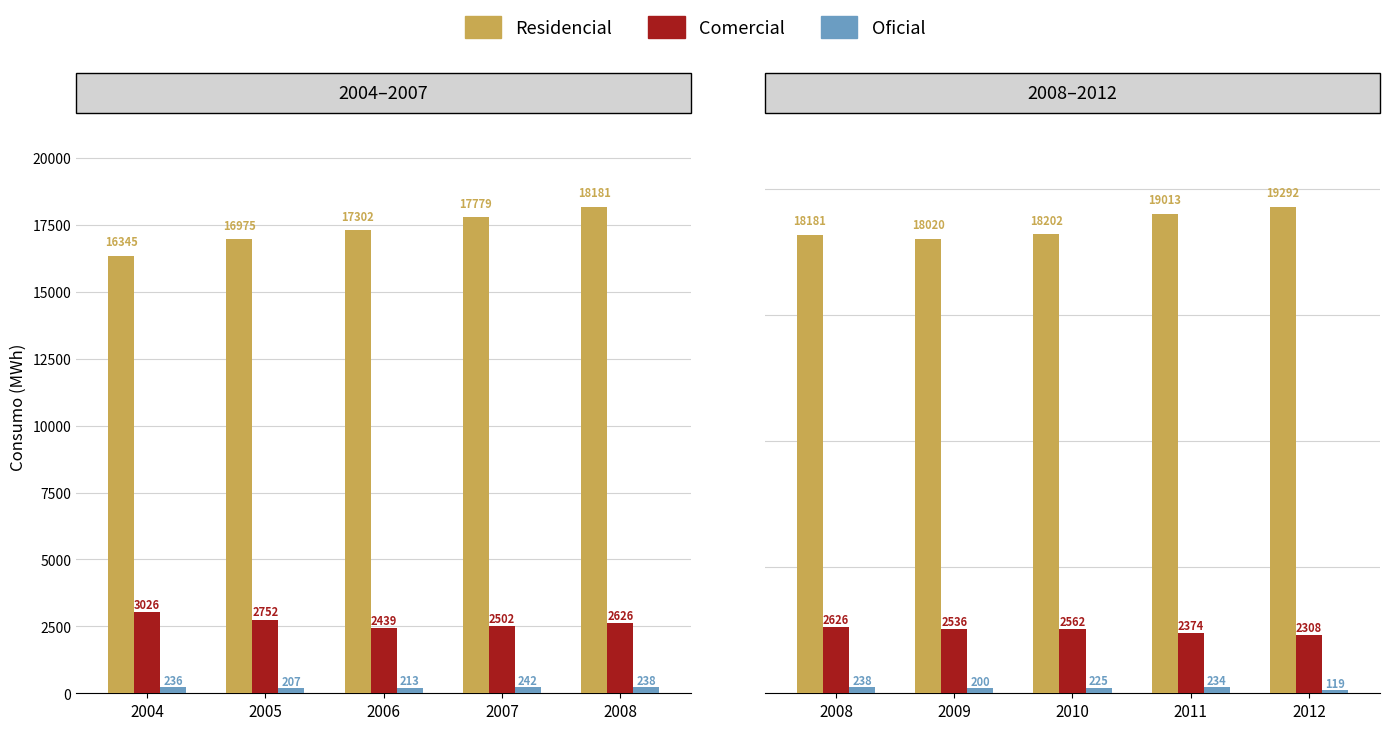

Rank the series by their maximum value, from lowest to highest.

Oficial, Comercial, Residencial